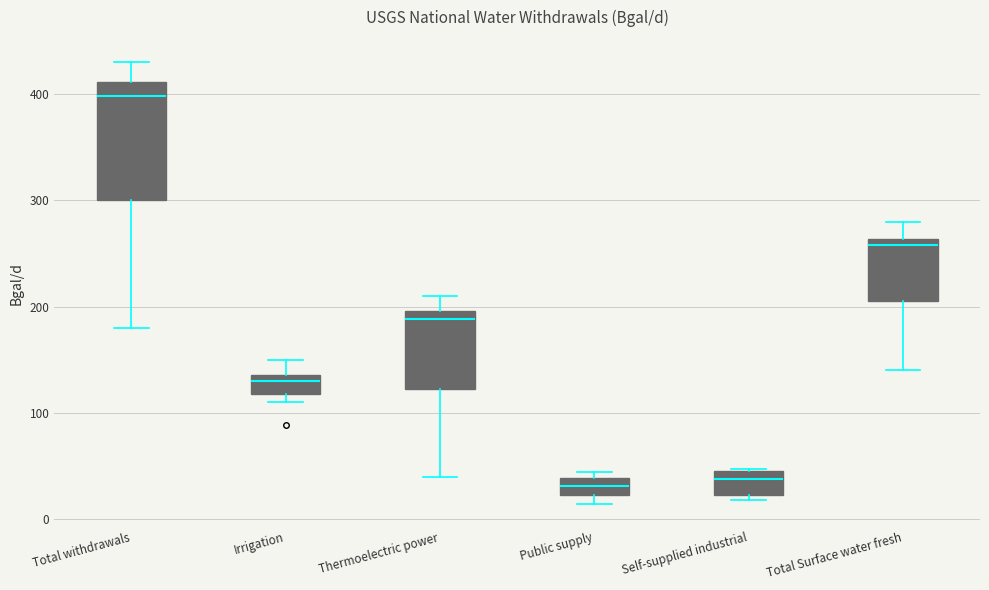

Where is the lower edge of the box for Total Surface water fresh on the y-axis? The values are not printed on the chart, so give them approximately, as read against the axis.

210